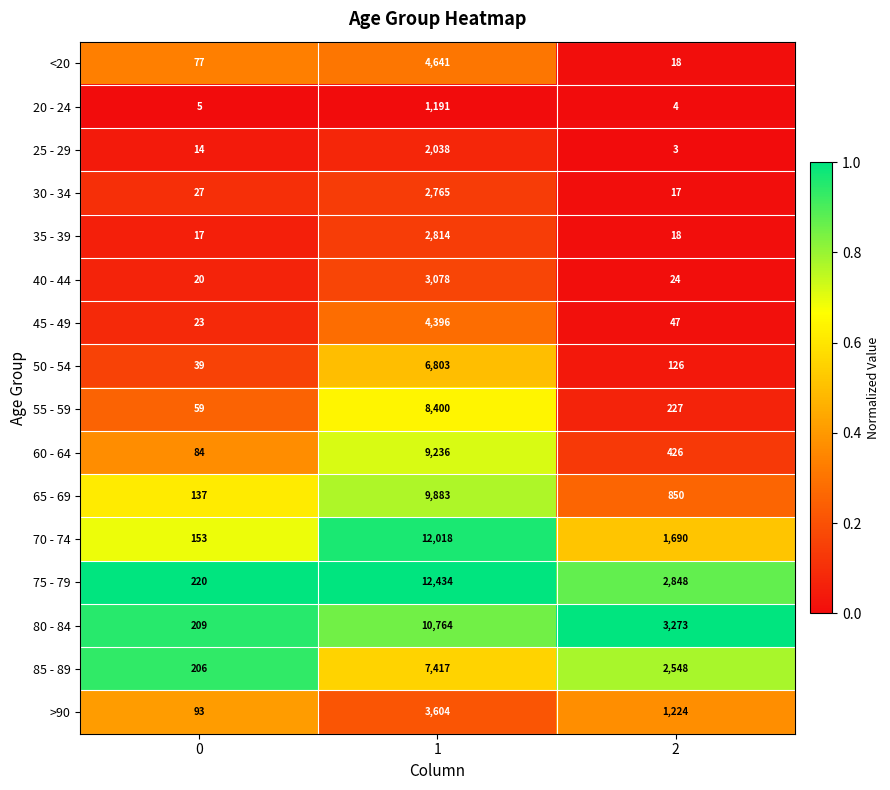

The 25 - 29 series shows 14 at 0. True or false?

True